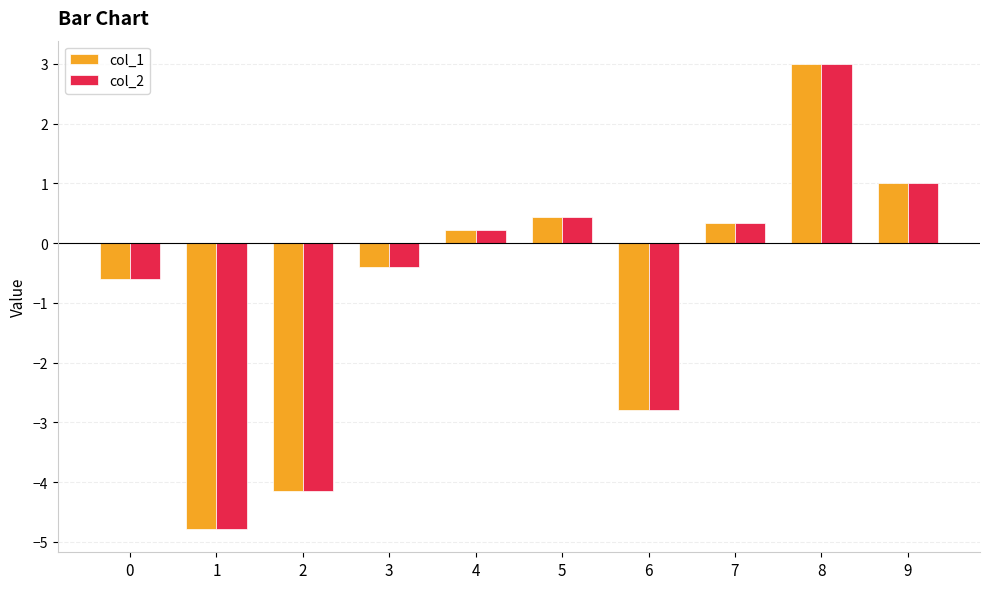

At which category does the chart reach its minimum across all series?

1